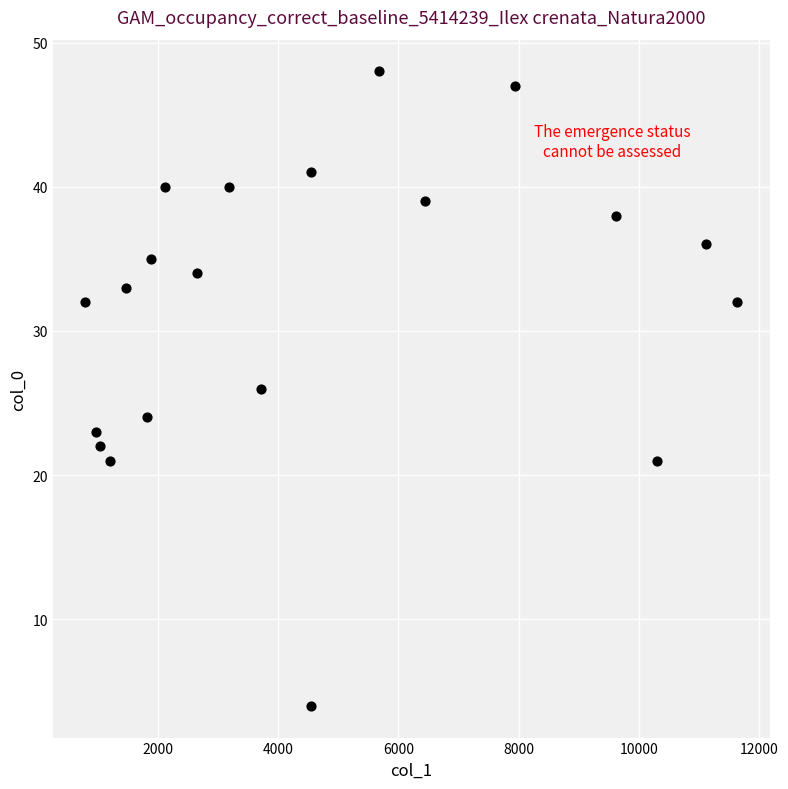

What is the range of Y values (max minus min)?

44